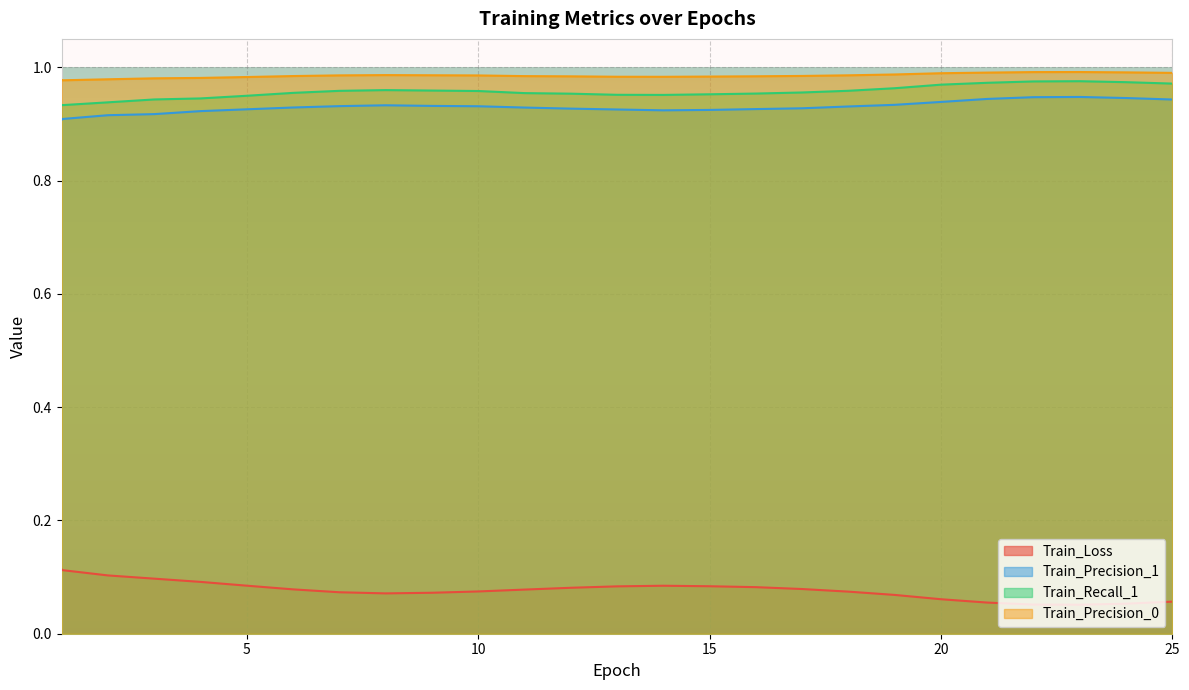

True or false: Train_Precision_0 and Train_Loss intersect in this chart.

False